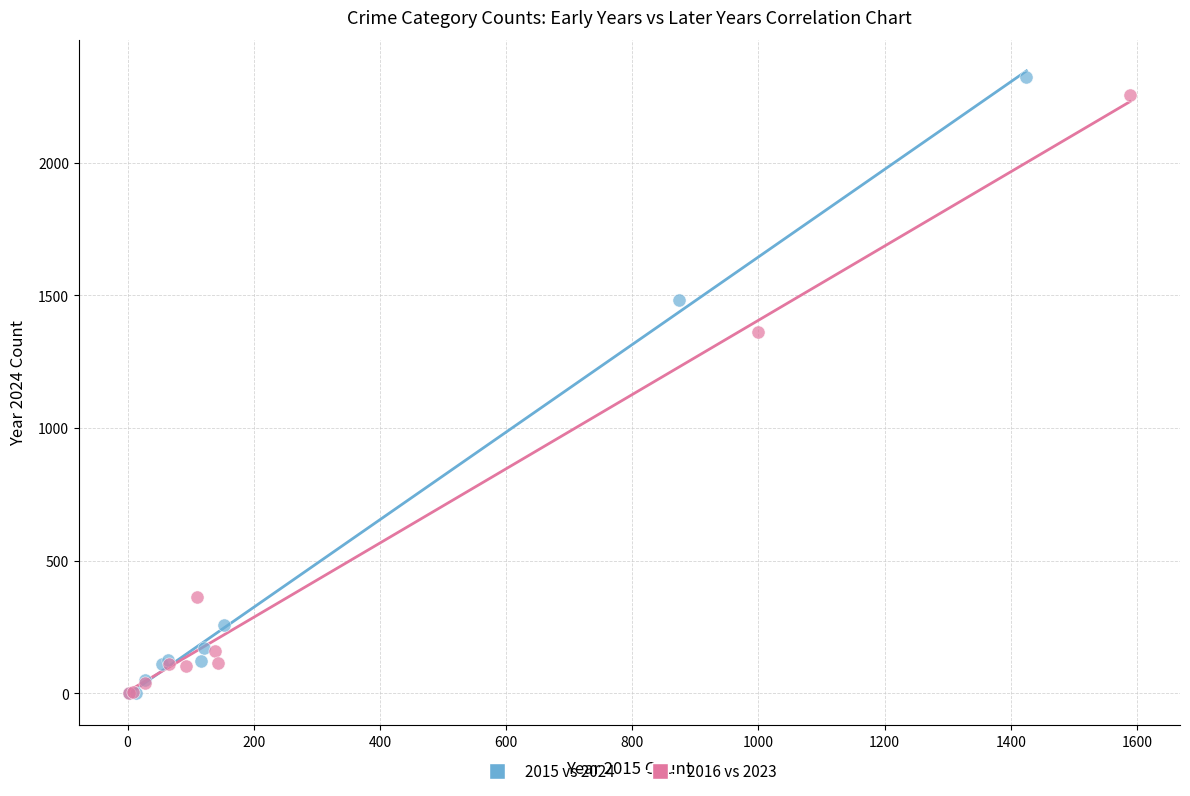

Which series has the widest spread of Y values?

2015 vs 2024